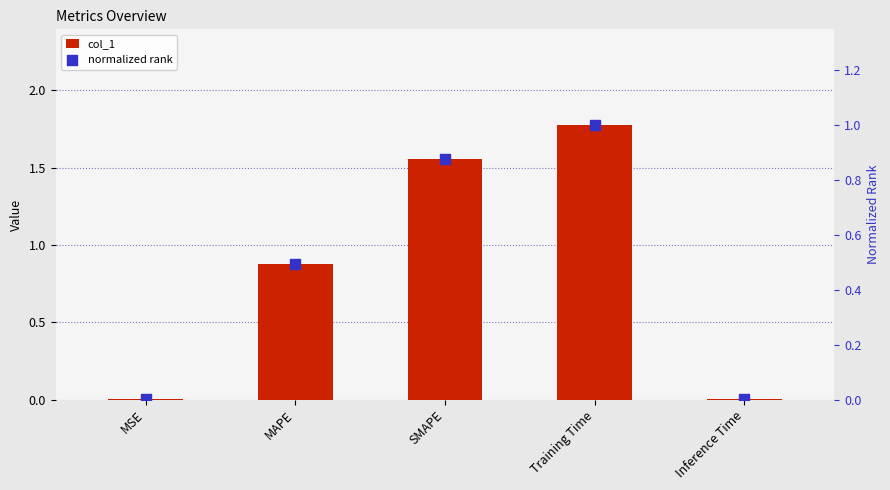

What are all the series names shown in the legend?

col_1, normalized rank